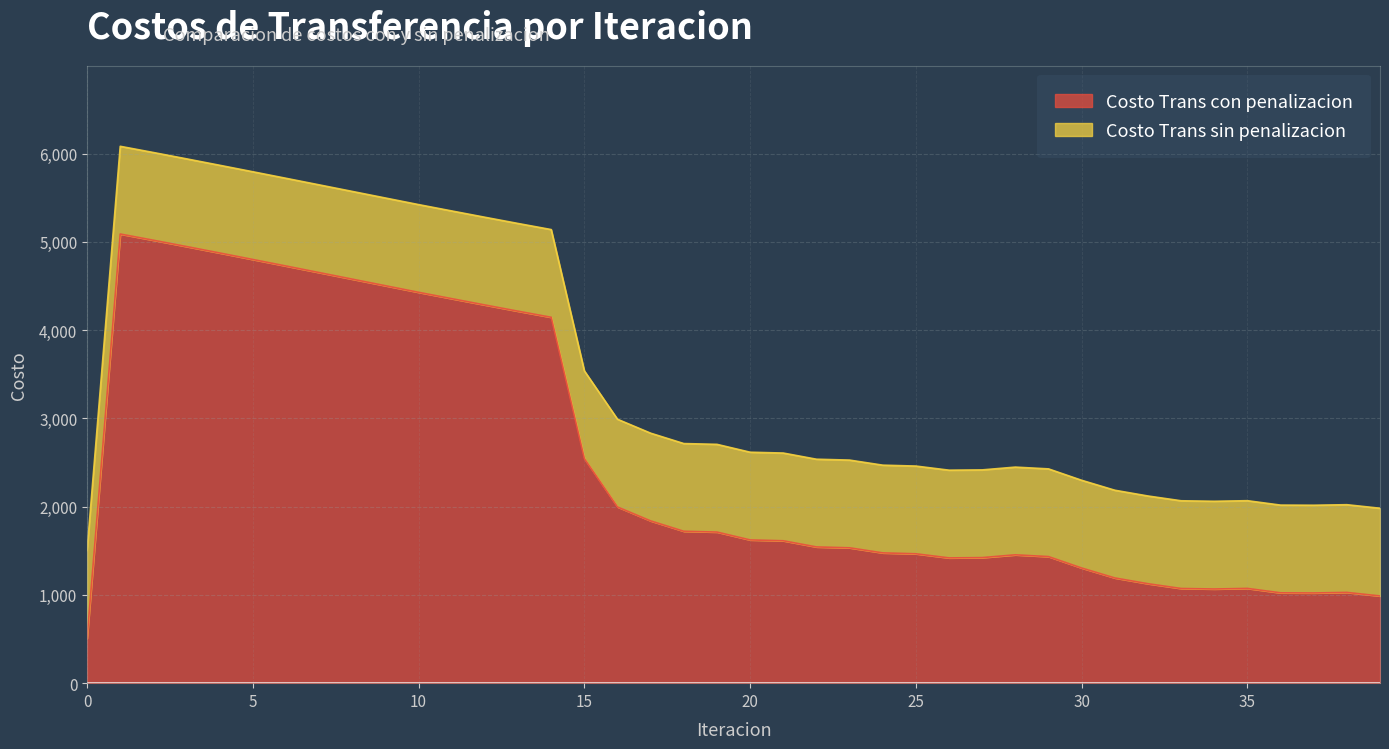

Does the chart display data point markers on the line(s)?

No